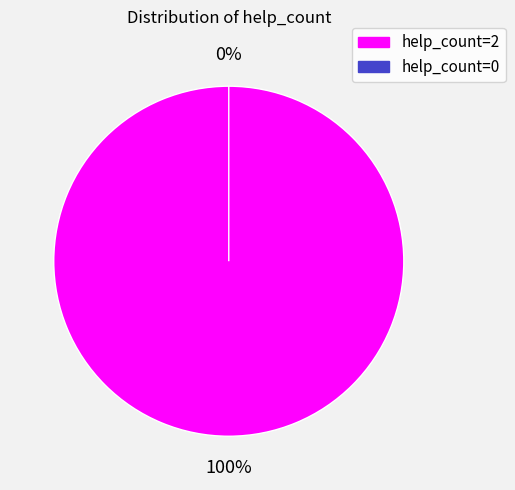

How many segments does this pie chart have?

2